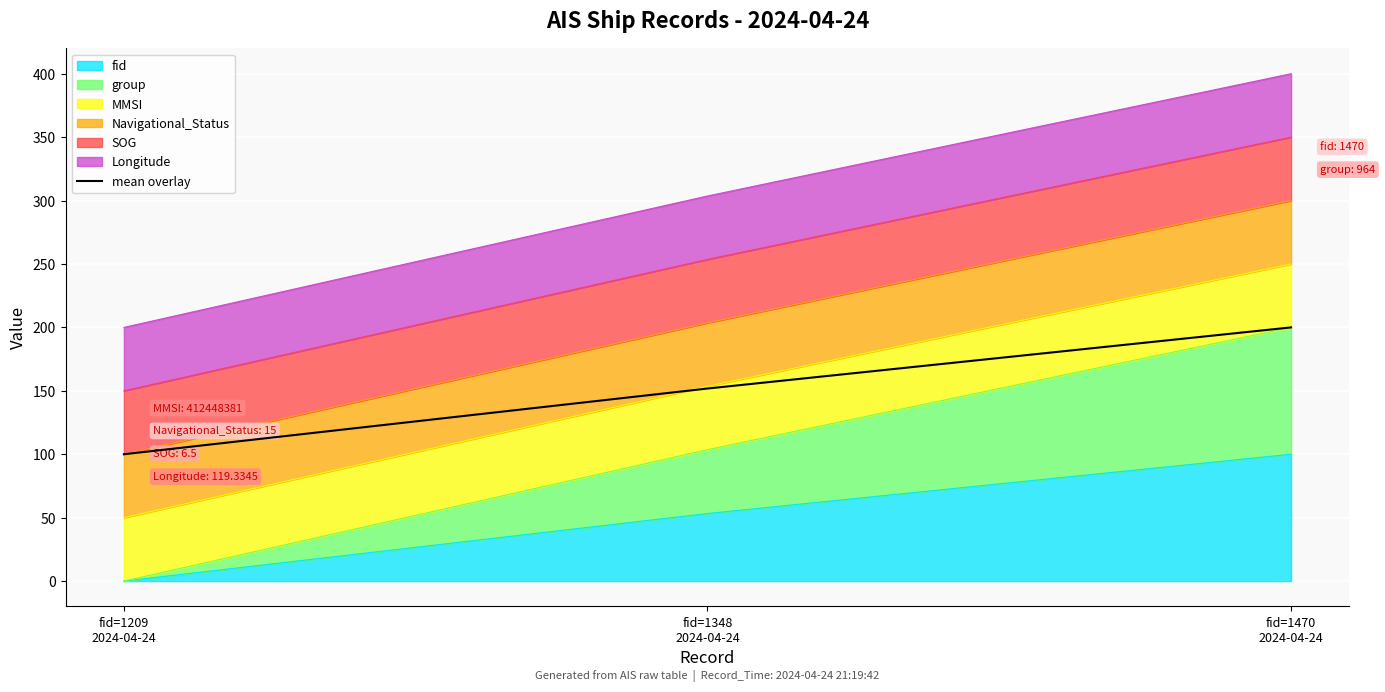

At which label is the value closest to 150?

fid=1348
2024-04-24